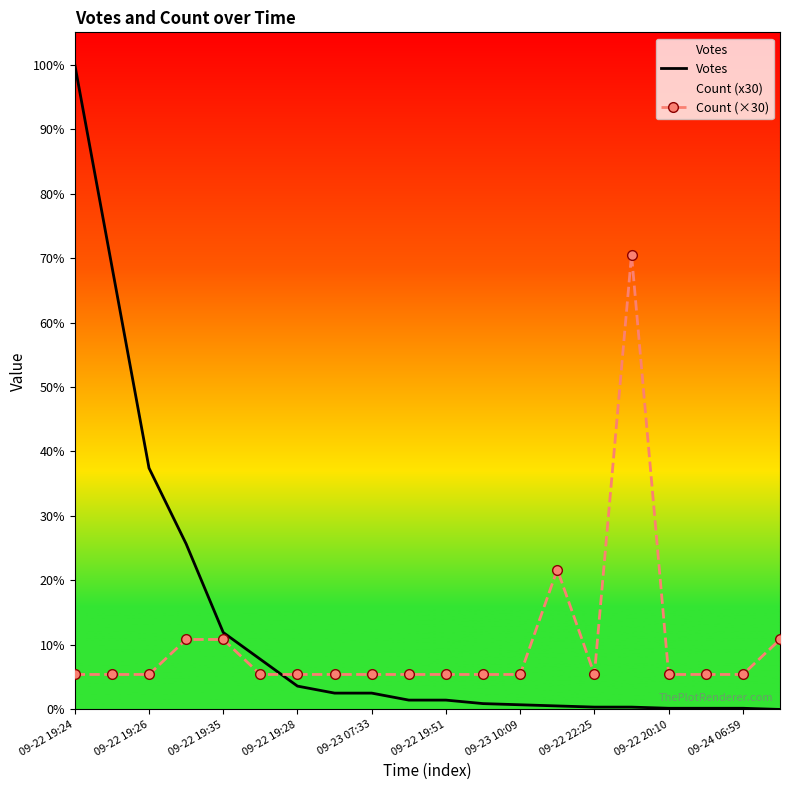

How many data points in Votes are above 8?

9